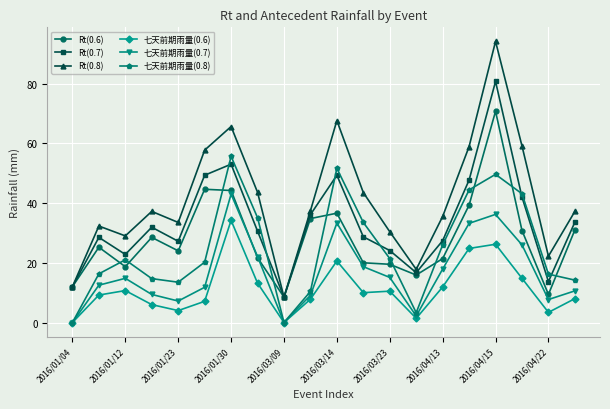

True or false: 七天前期雨量(0.8) and Rt(0.8) cross at least once.

False